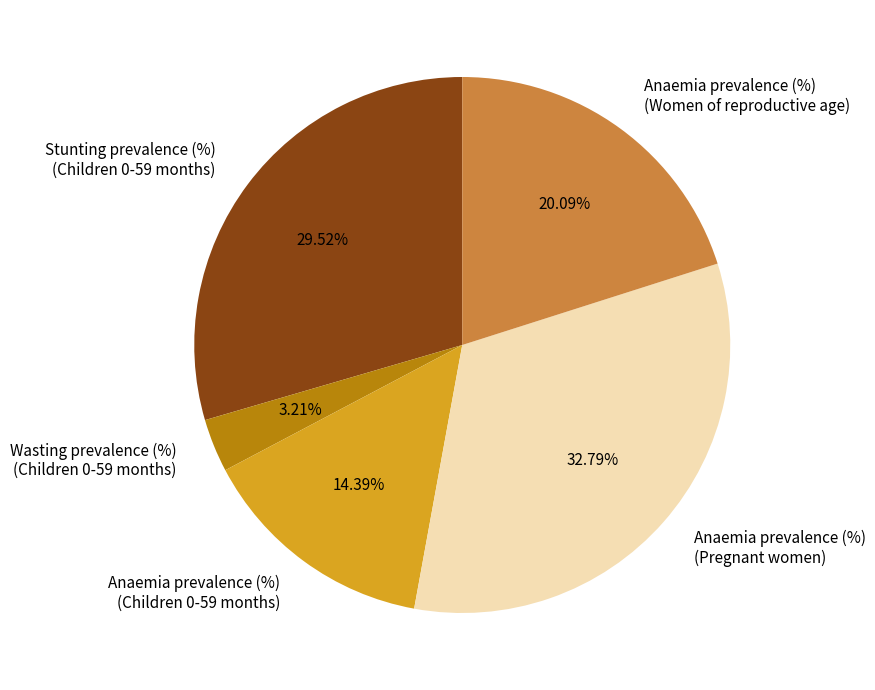

Combined, do Anaemia prevalence (%) (Children 0-59 months) and Stunting prevalence (%) (Children 0-59 months) account for over 50%?

No